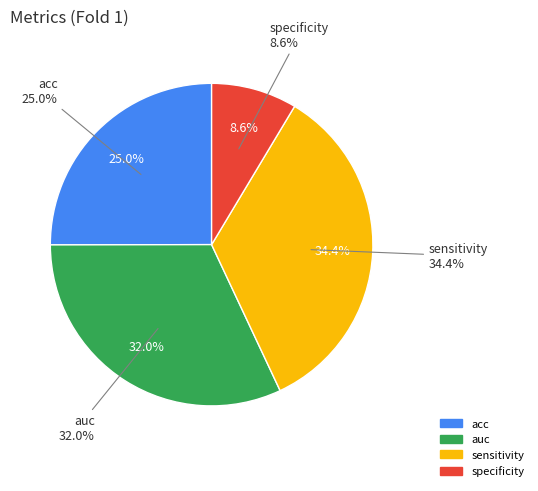

How many segments does this pie chart have?

4